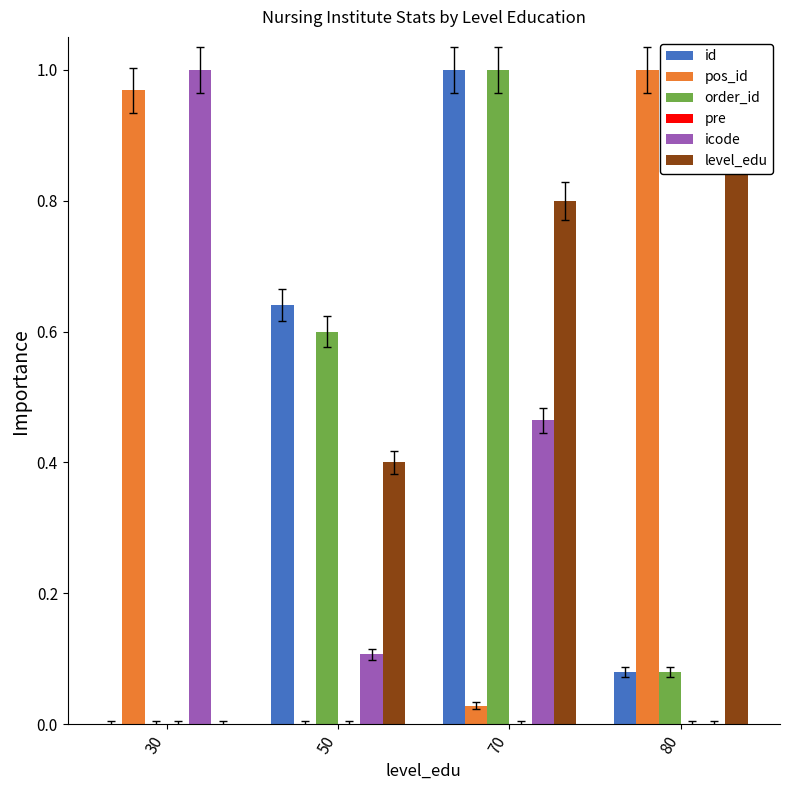

Is it true that order_id equals 0.6 at 50?

True